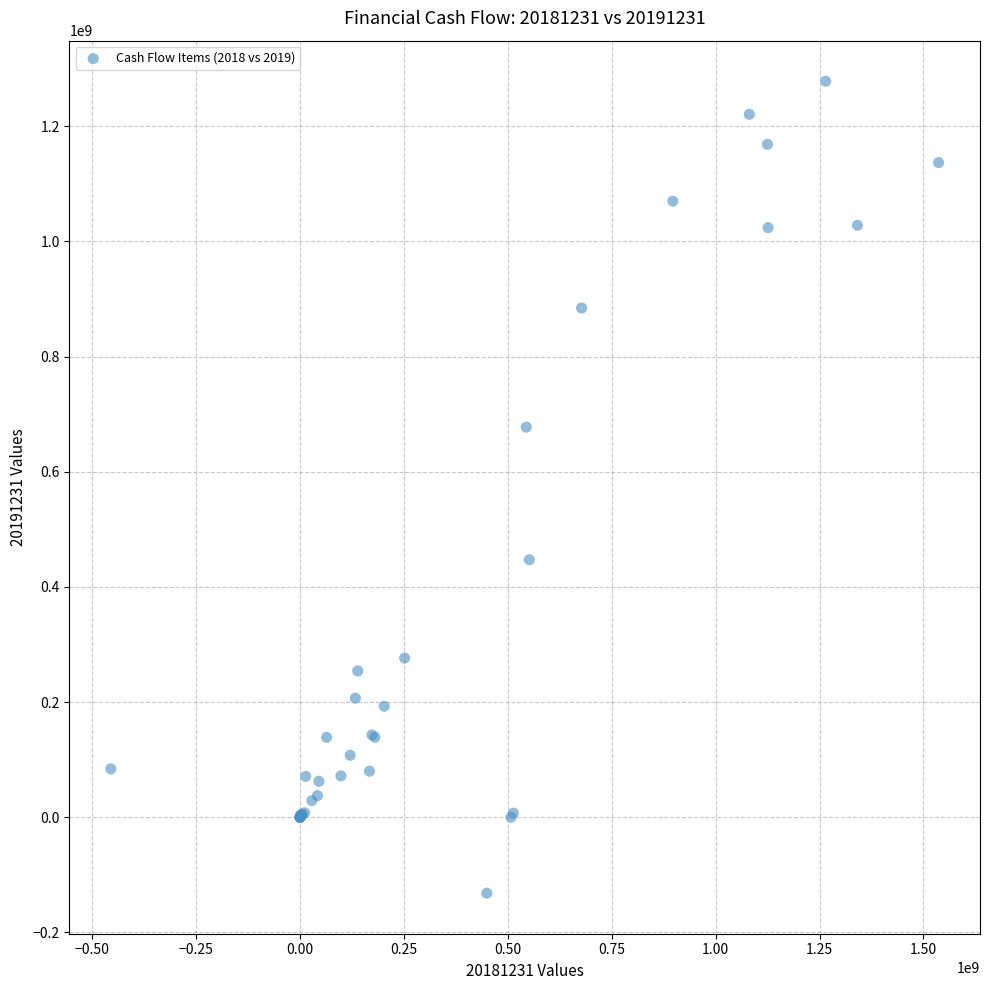

What Y value in the scatter plot is closest to 573104939?

677312123.9